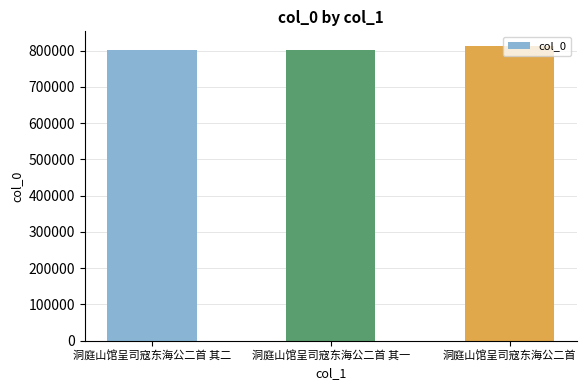

What is the ratio of the value at 洞庭山馆呈司寇东海公二首 其二 to the value at 洞庭山馆呈司寇东海公二首 其一?

1.0